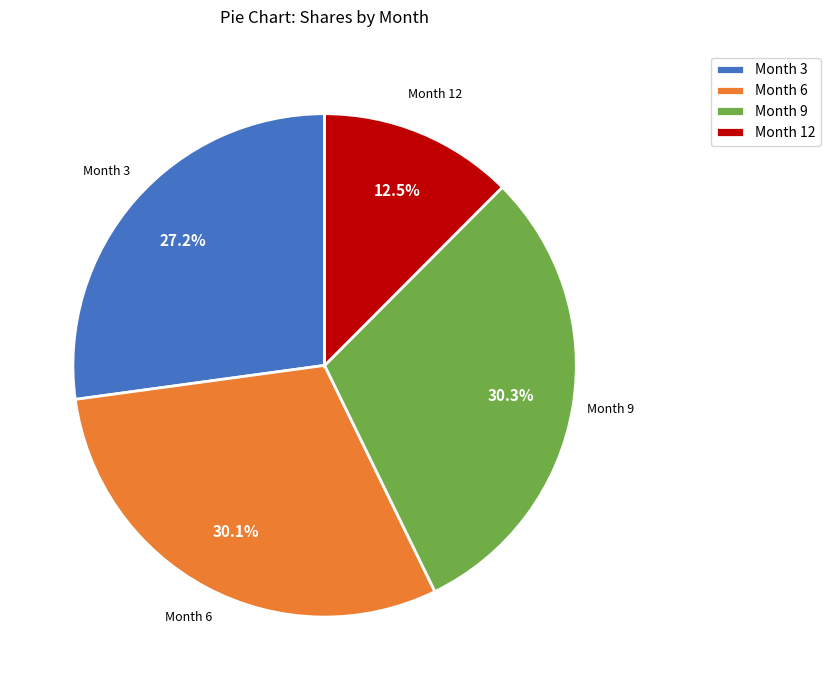

Is there any slice that represents more than half of the pie?

No